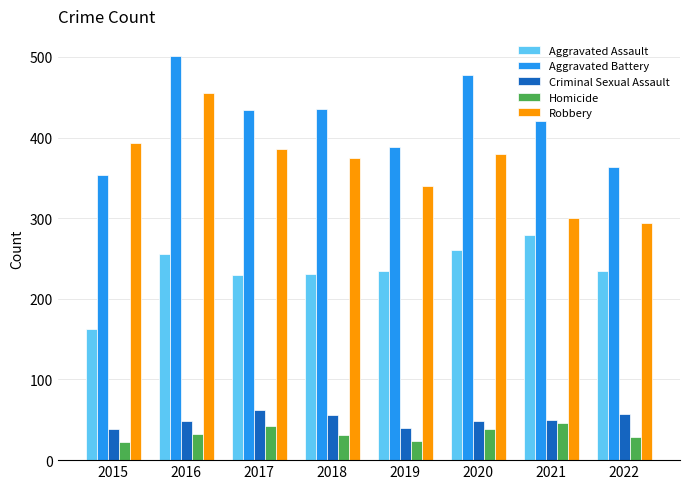

What is the total value across all series at 2020?

1206